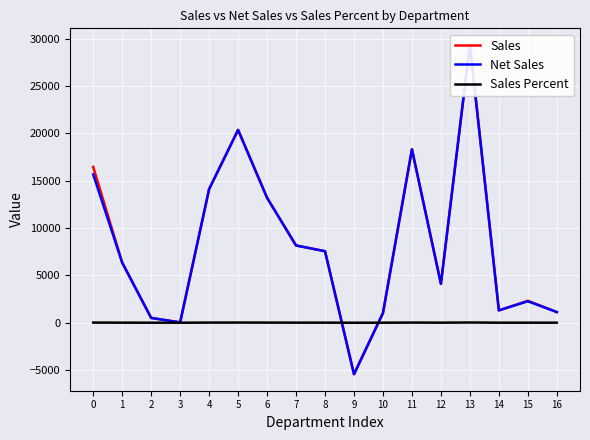

True or false: Sales Percent has more than 0 interior local peaks.

True